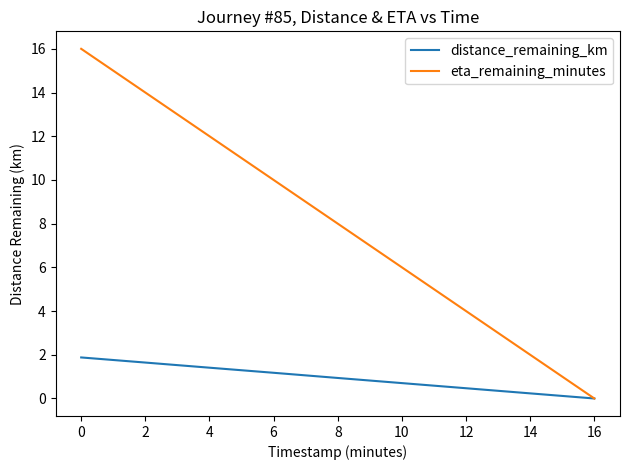

Is it true that eta_remaining_minutes equals 0.0 at 16?

True